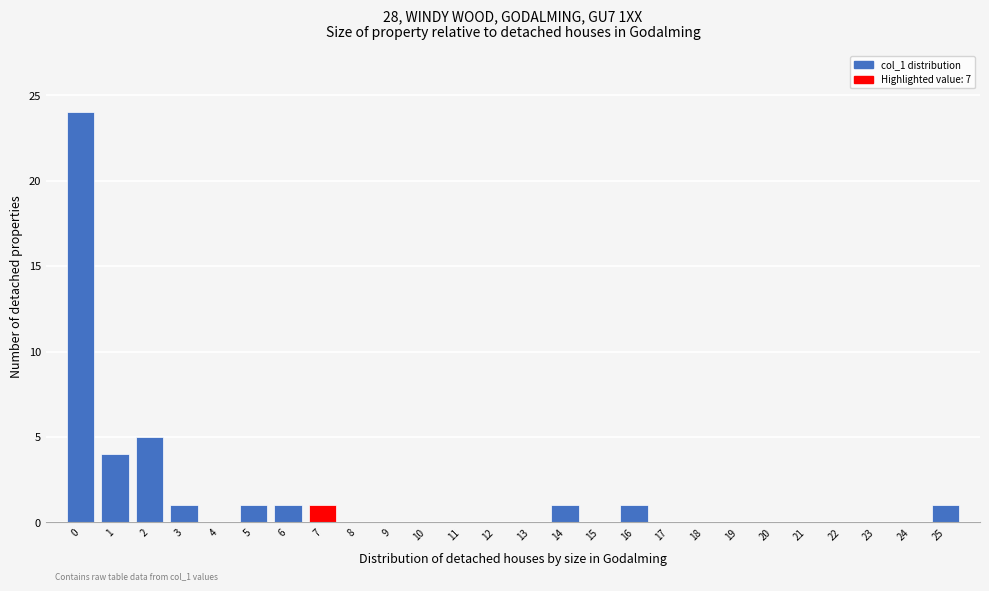

Over which range of the x-axis is the bar tallest?

-0.5 to 0.5